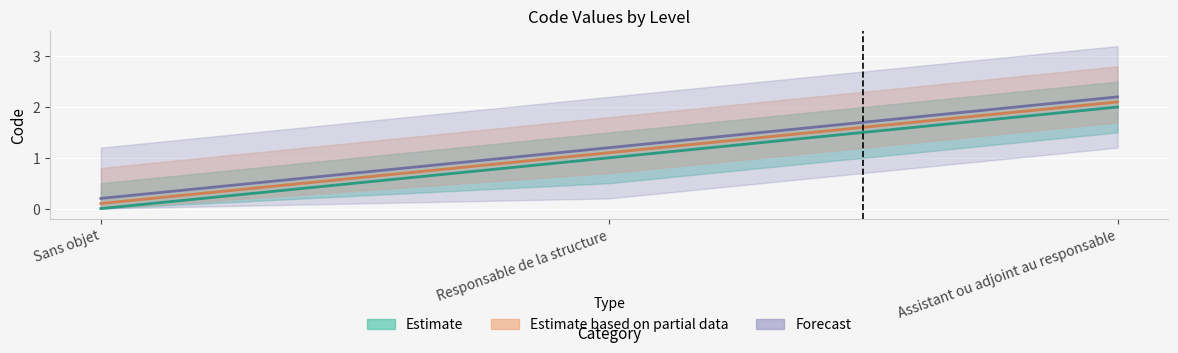

Where does the data first go above 1?

Assistant ou adjoint au responsable